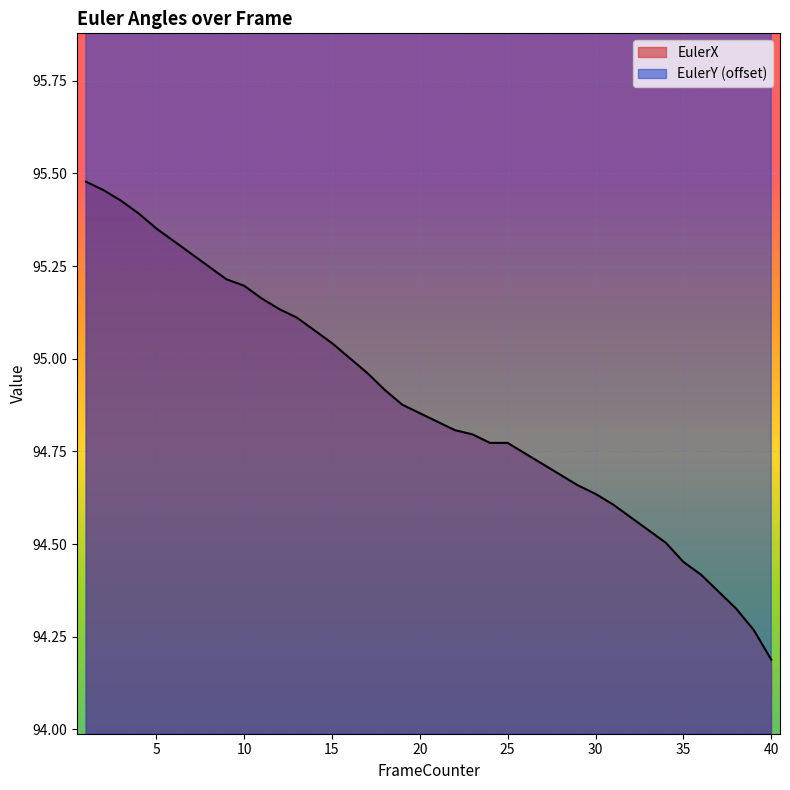

Which category has the lowest value in the EulerX series?

40